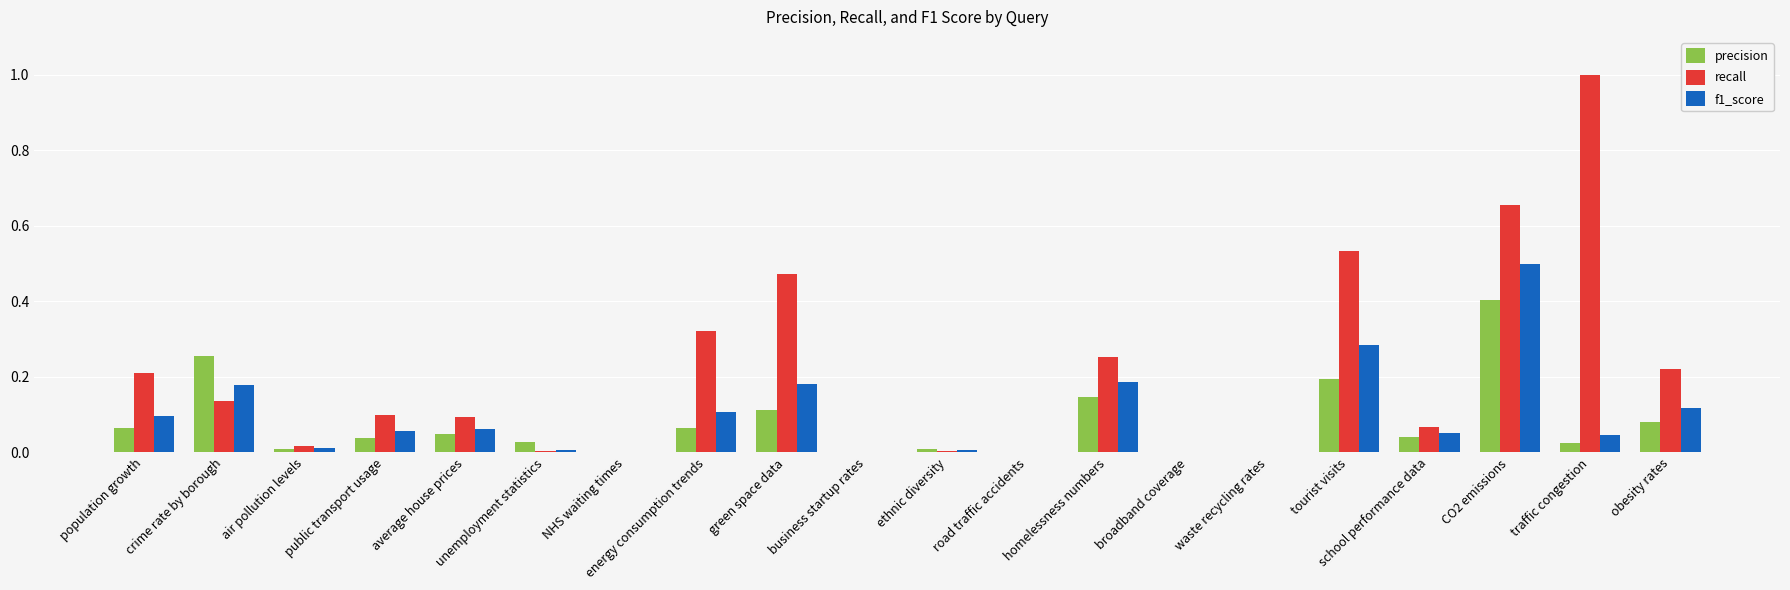

Does the chart contain stacked bars?

No